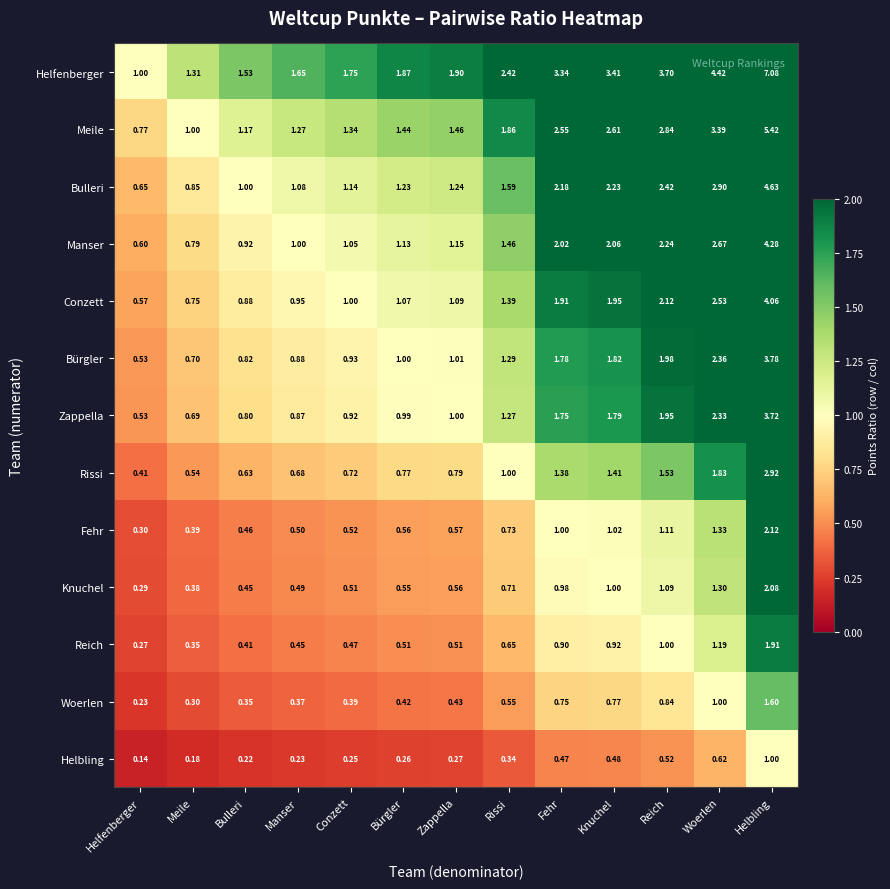

Which category has the lowest value across all series?

Helfenberger